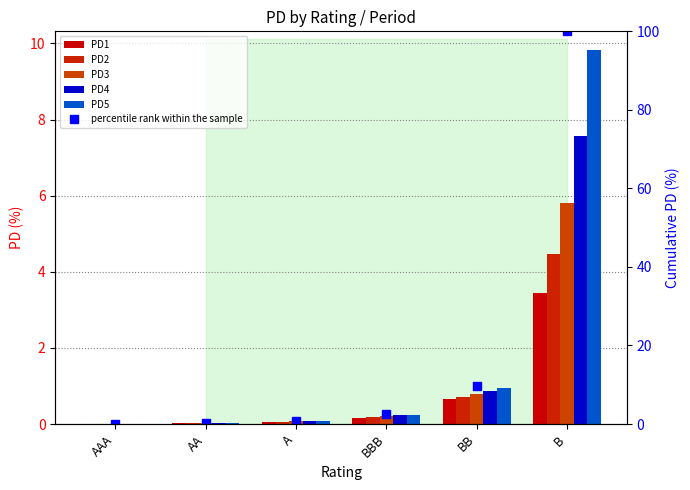

What is the value of the percentile rank within the sample bar at the 3rd from the left?

0.9